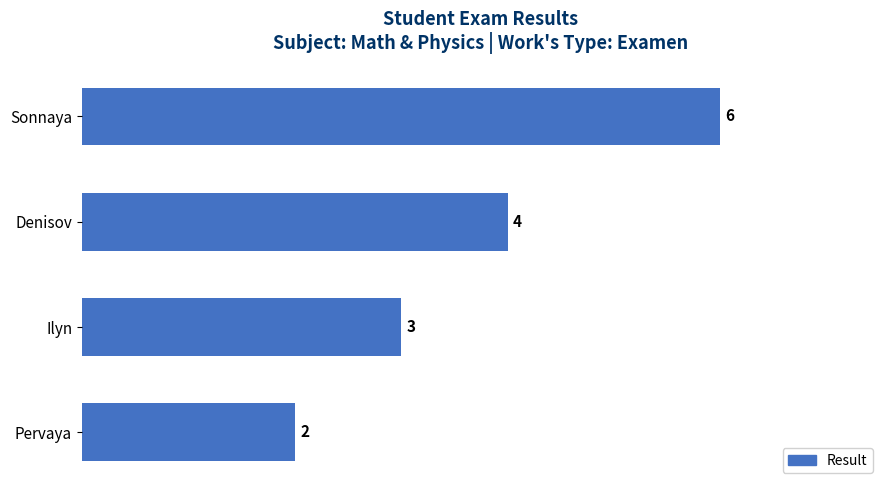

Which category has the highest value across all series?

Sonnaya